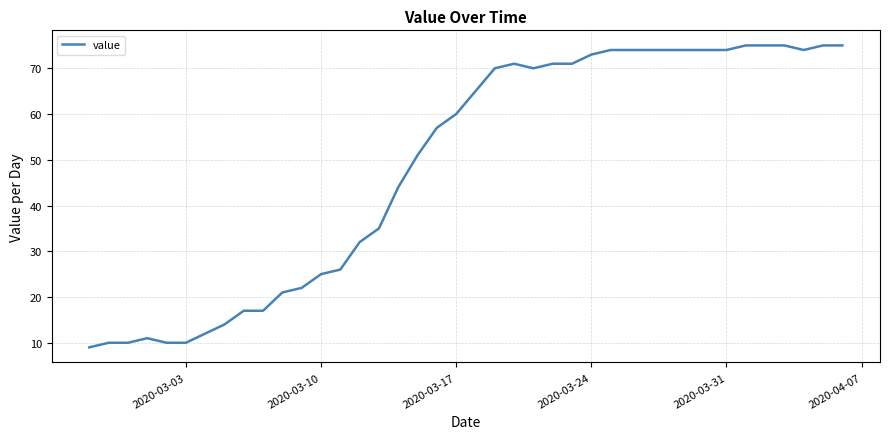

Reading left to right, what are all the values shown in this chart?

9	10	10	11	10	10	12	14	17	17	21	22	25	26	32	35	44	51	57	60	65	70	71	70	71	71	73	74	74	74	74	74	74	74	75	75	75	74	75	75